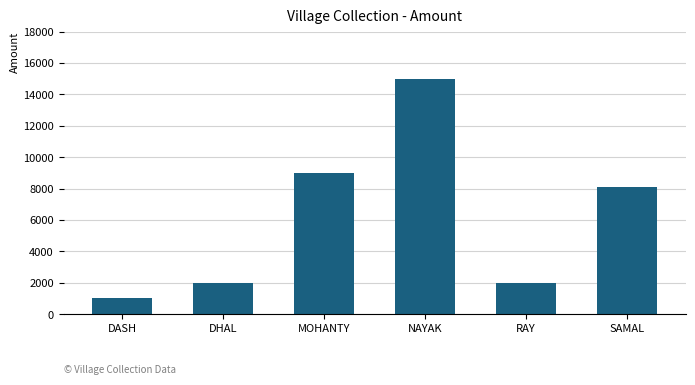

The chart shows a value of 1865 at SAMAL. True or false?

False